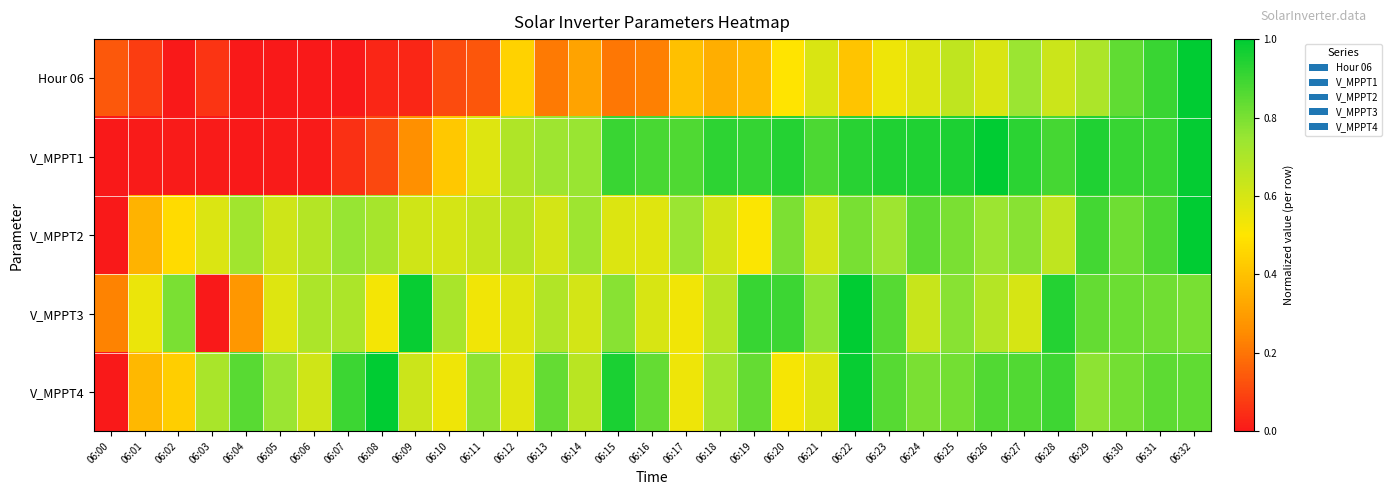

At how many categories does at least one series exceed 0?

33